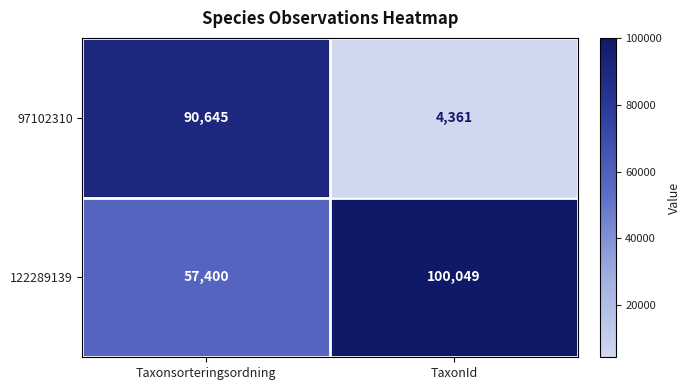

True or false: 97102310 has a value of 90645 at Taxonsorteringsordning.

True